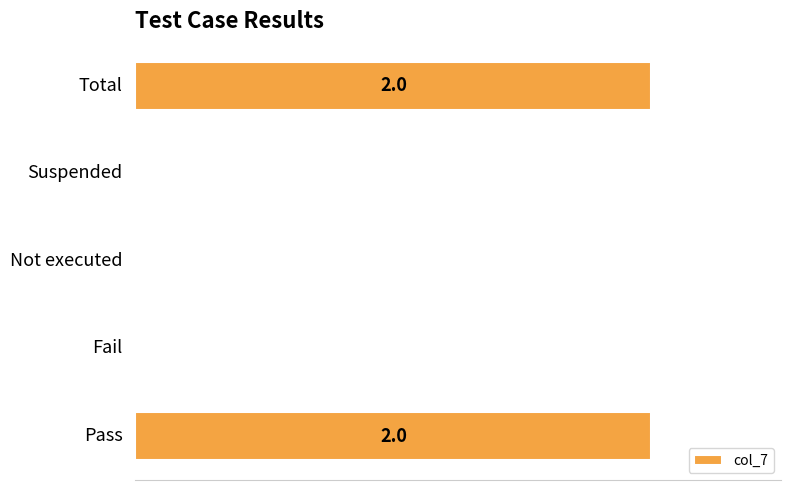

Are the bars horizontal?

Yes